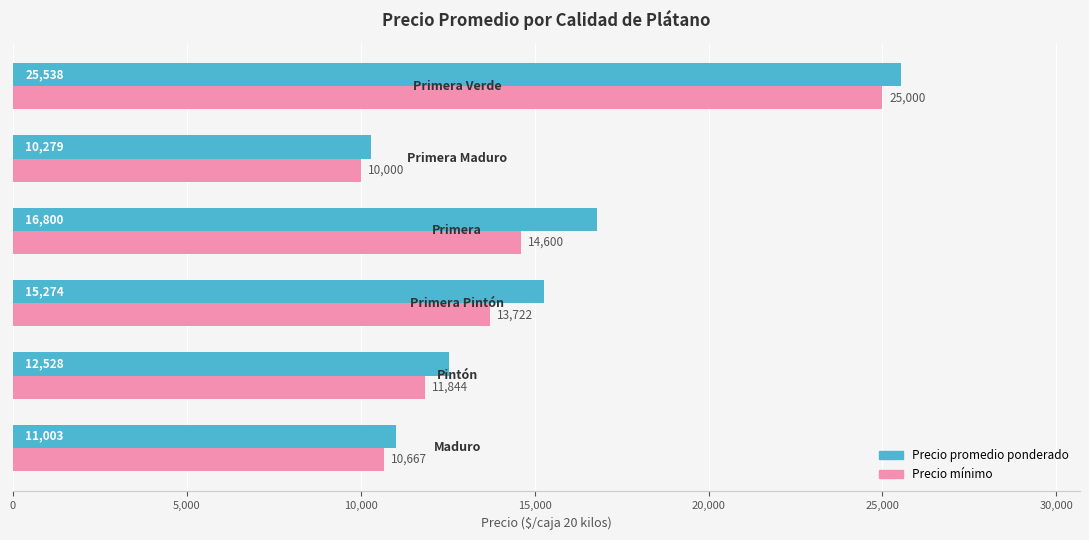

Which series has the widest spread of values?

Precio promedio ponderado